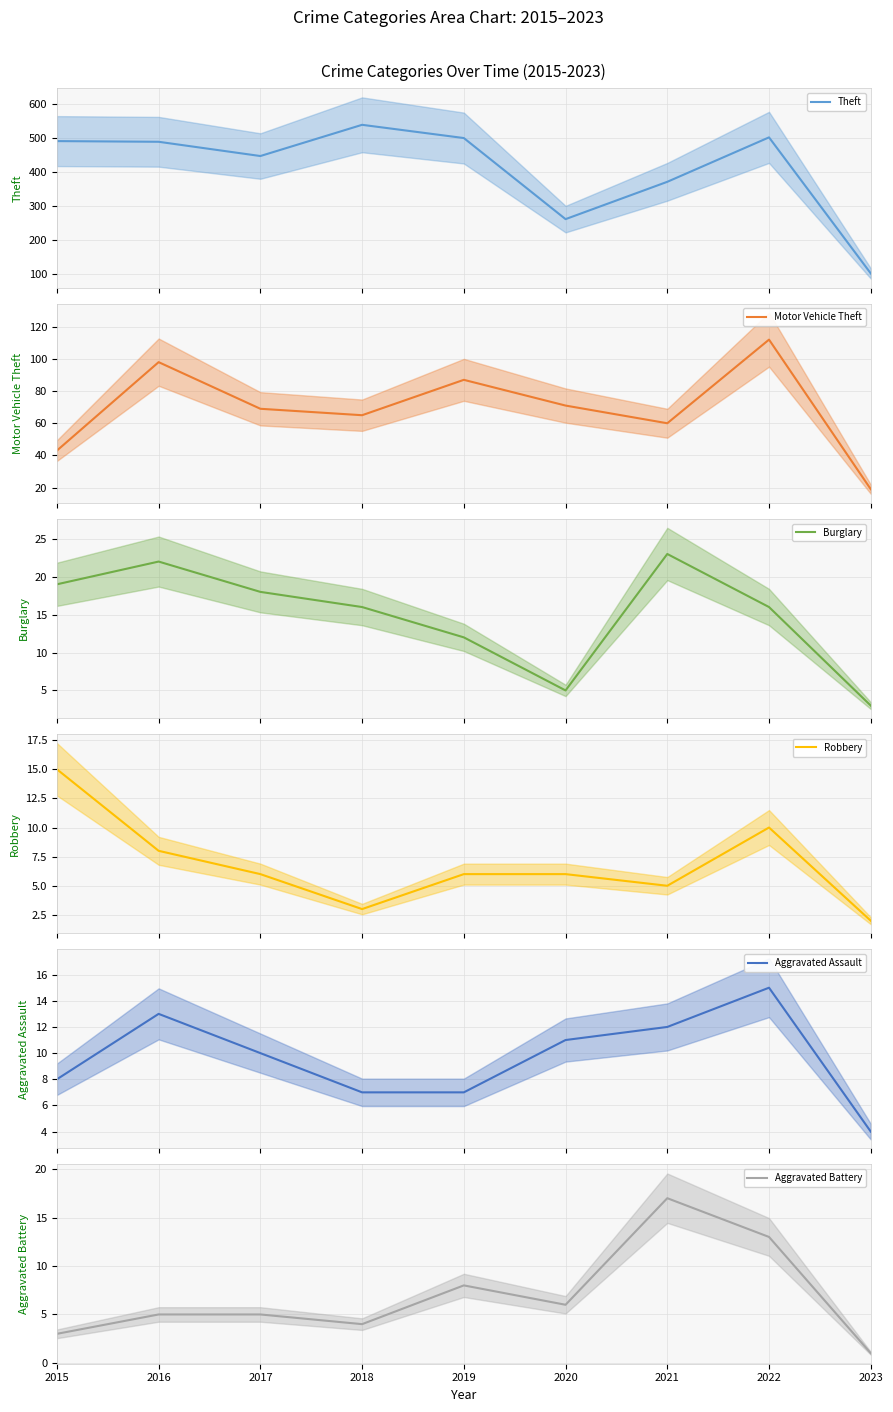

List the labels in order of Aggravated Assault value, smallest first.

2023, 2018, 2019, 2015, 2017, 2020, 2021, 2016, 2022